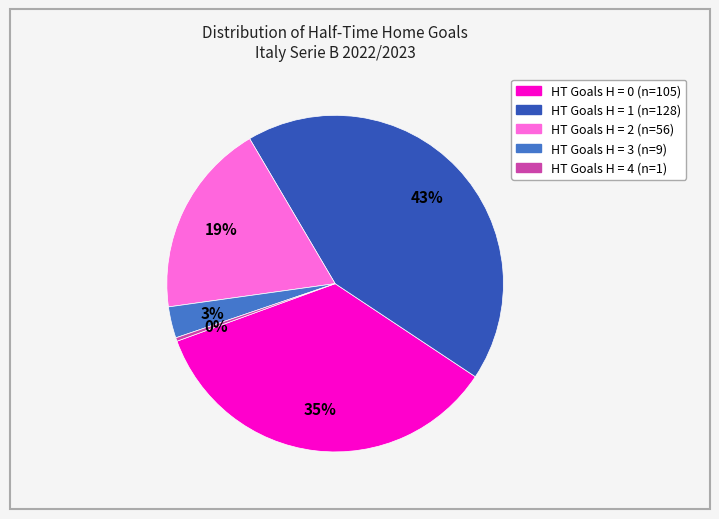

Does any single category account for the majority?

No